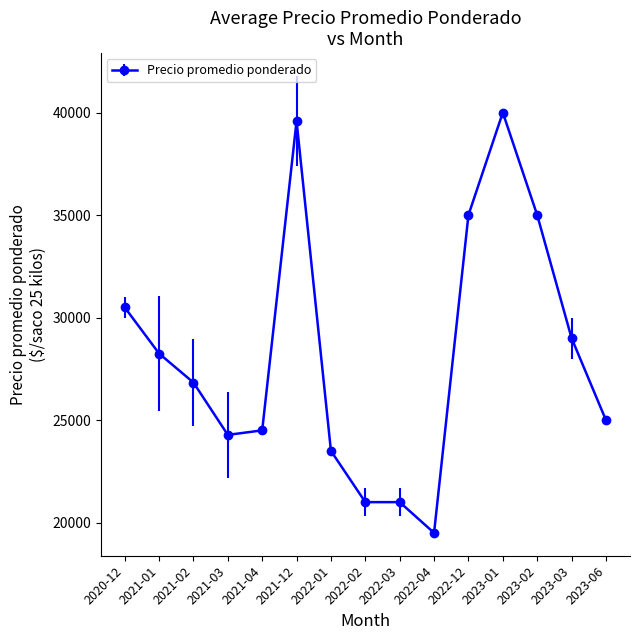

How many data points are less than 26833?

7